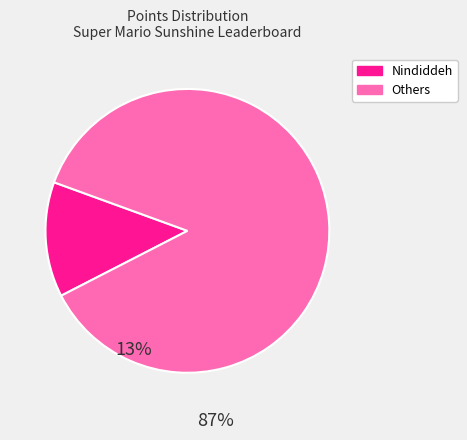

Is there a majority slice in this chart?

Yes